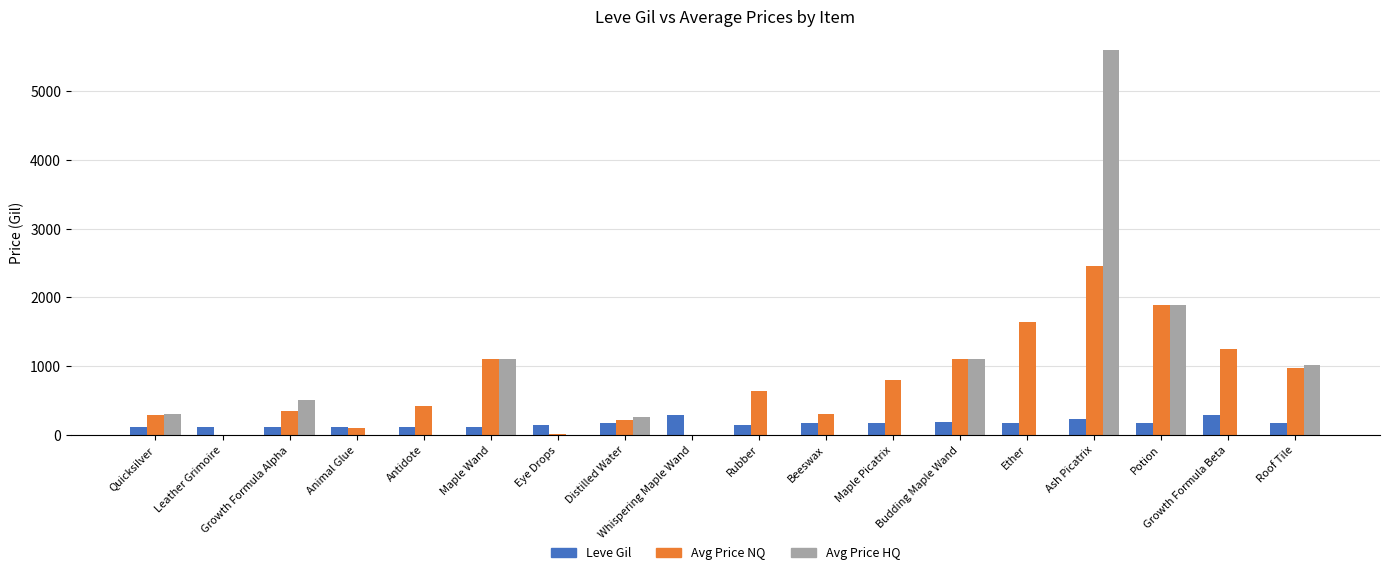

What is the maximum value shown in the chart?

5600.0